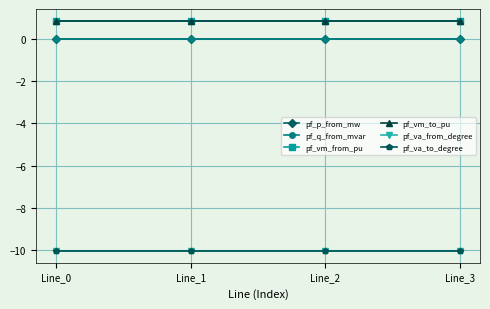

True or false: pf_va_to_degree and pf_q_from_mvar intersect in this chart.

False